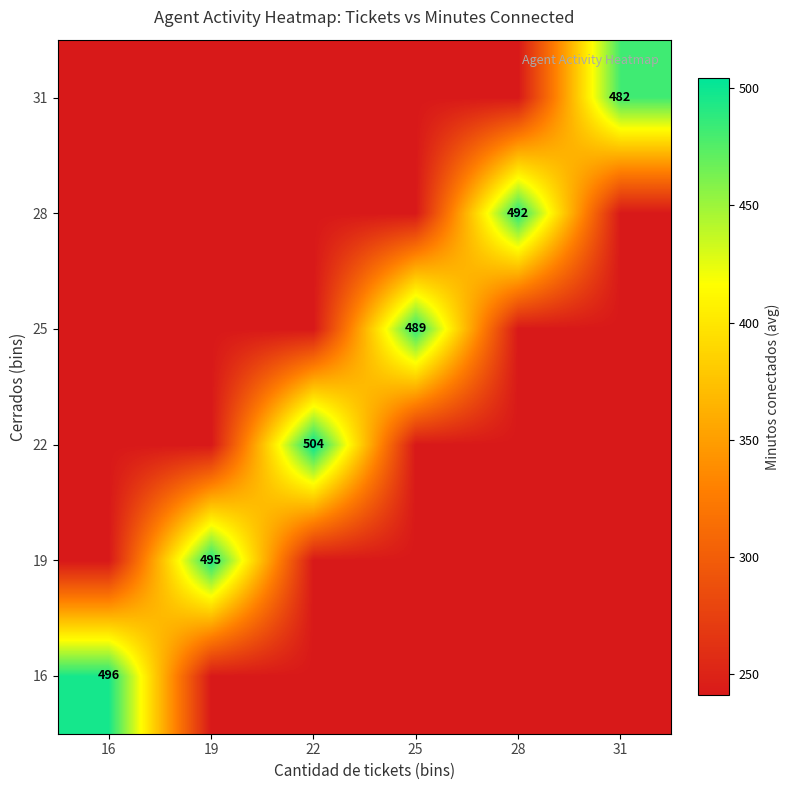

At which category is the sum across all series the highest?

22